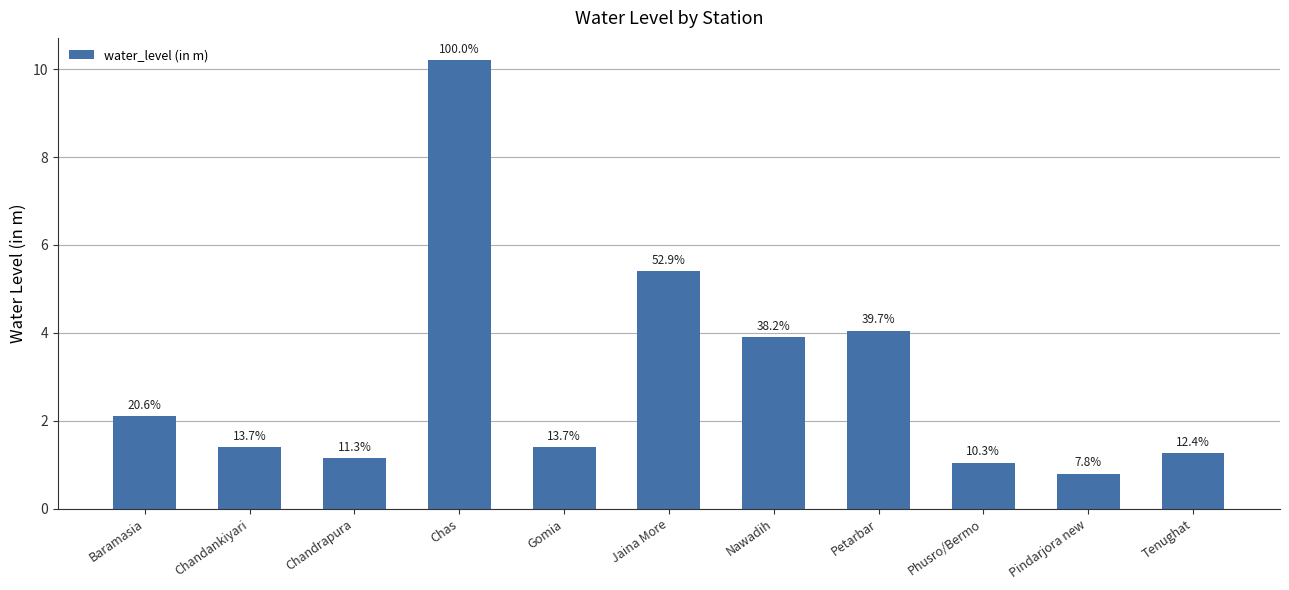

What is the difference between the maximum and minimum values?

9.4